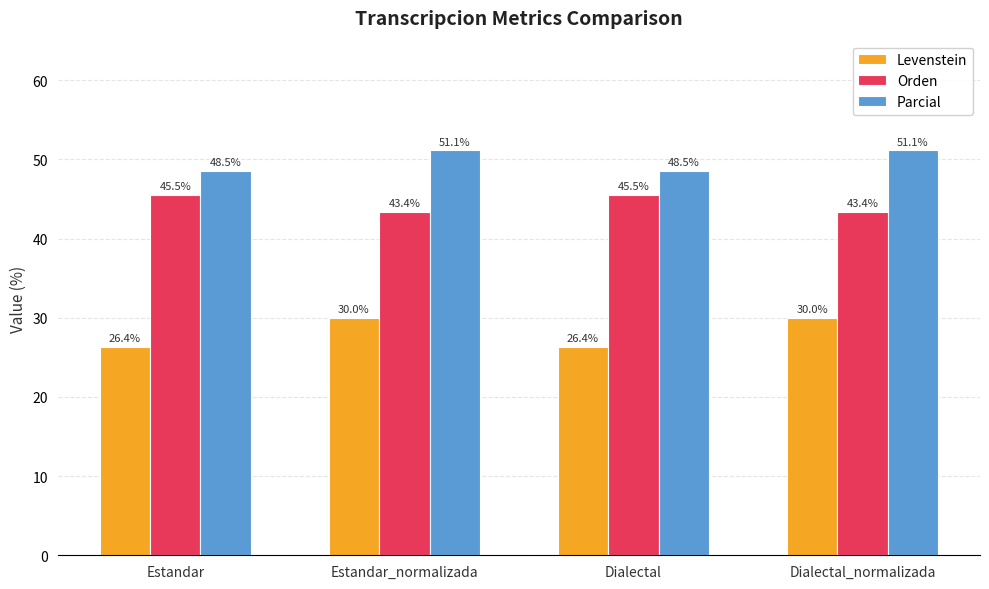

What is the difference between the highest and lowest values at Estandar_normalizada?

21.1